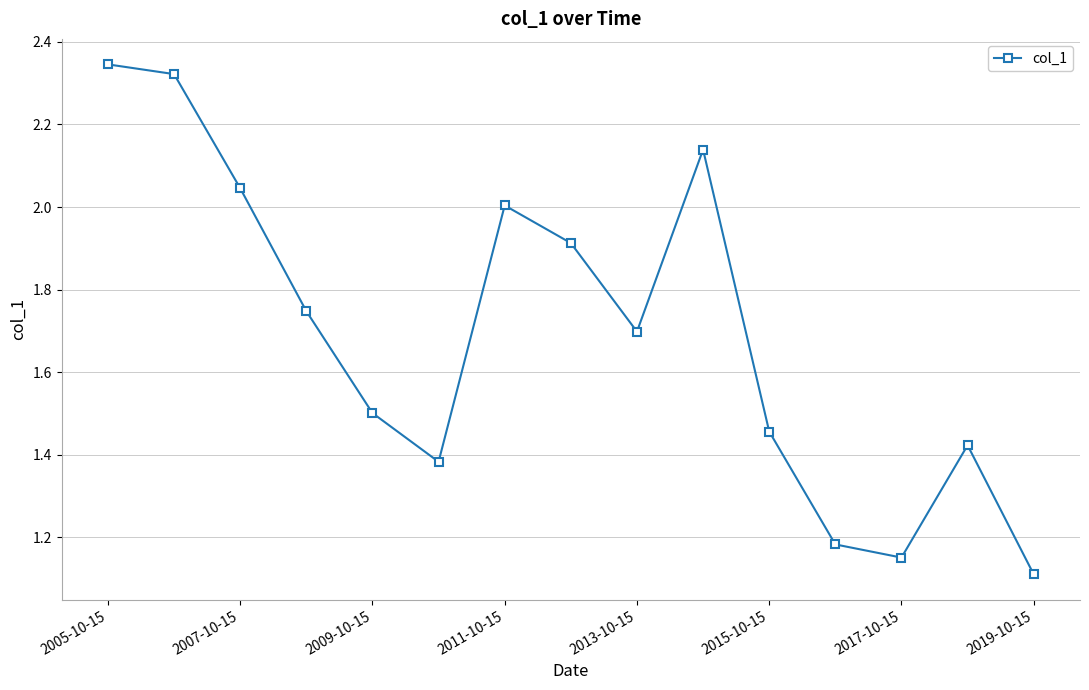

How many points are lower than both their immediate neighbors (excluding endpoints)?

3